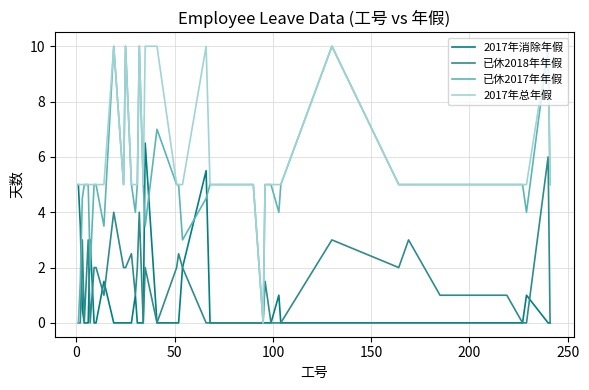

Which series has the largest total across all categories?

2017年总年假